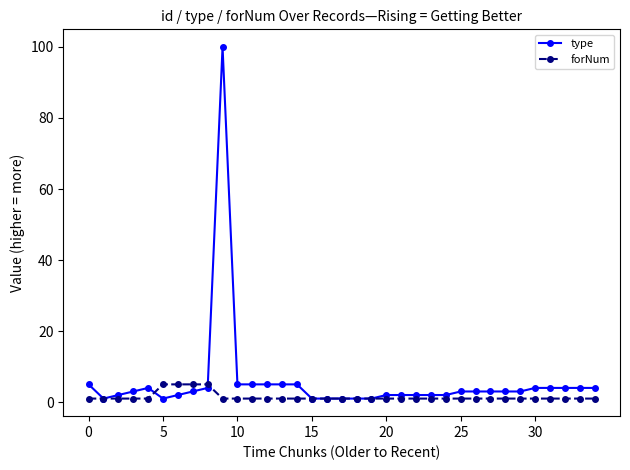

True or false: type has more than 1 interior local peaks.

True